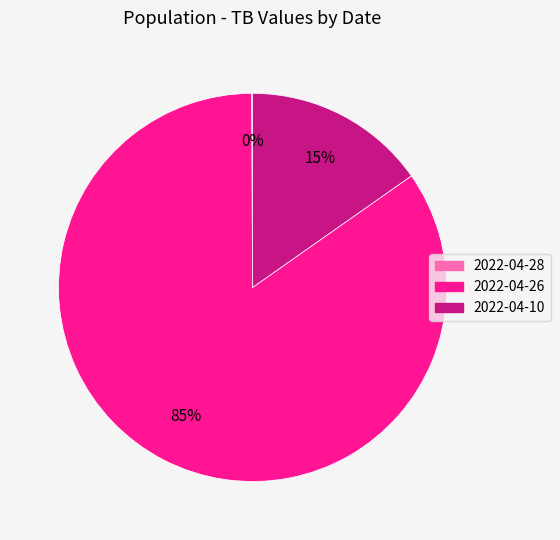

To the nearest percent, what portion does 2022-04-26 represent?

85%